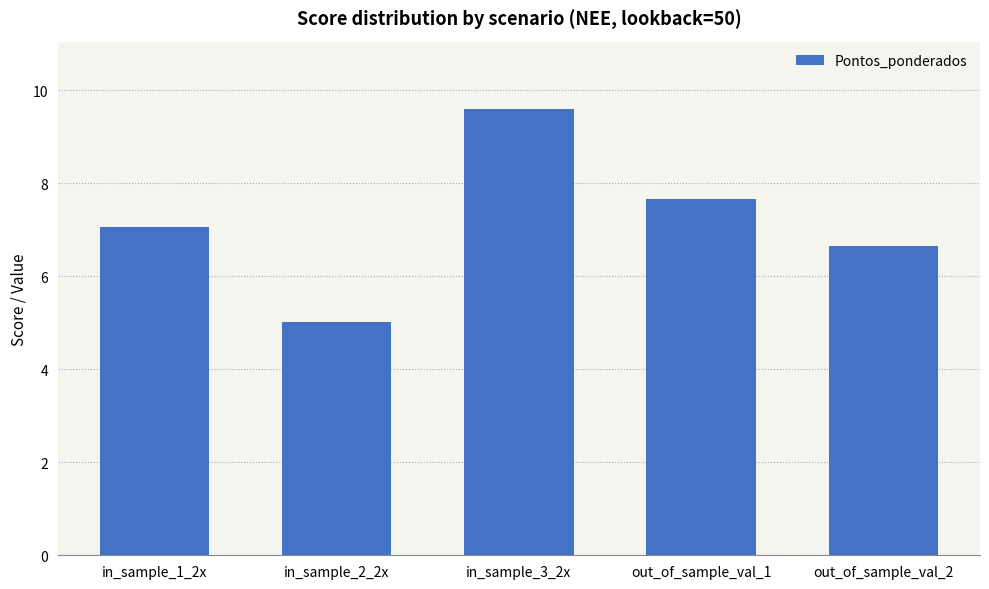

What value does the data have at out_of_sample_val_1?

7.7